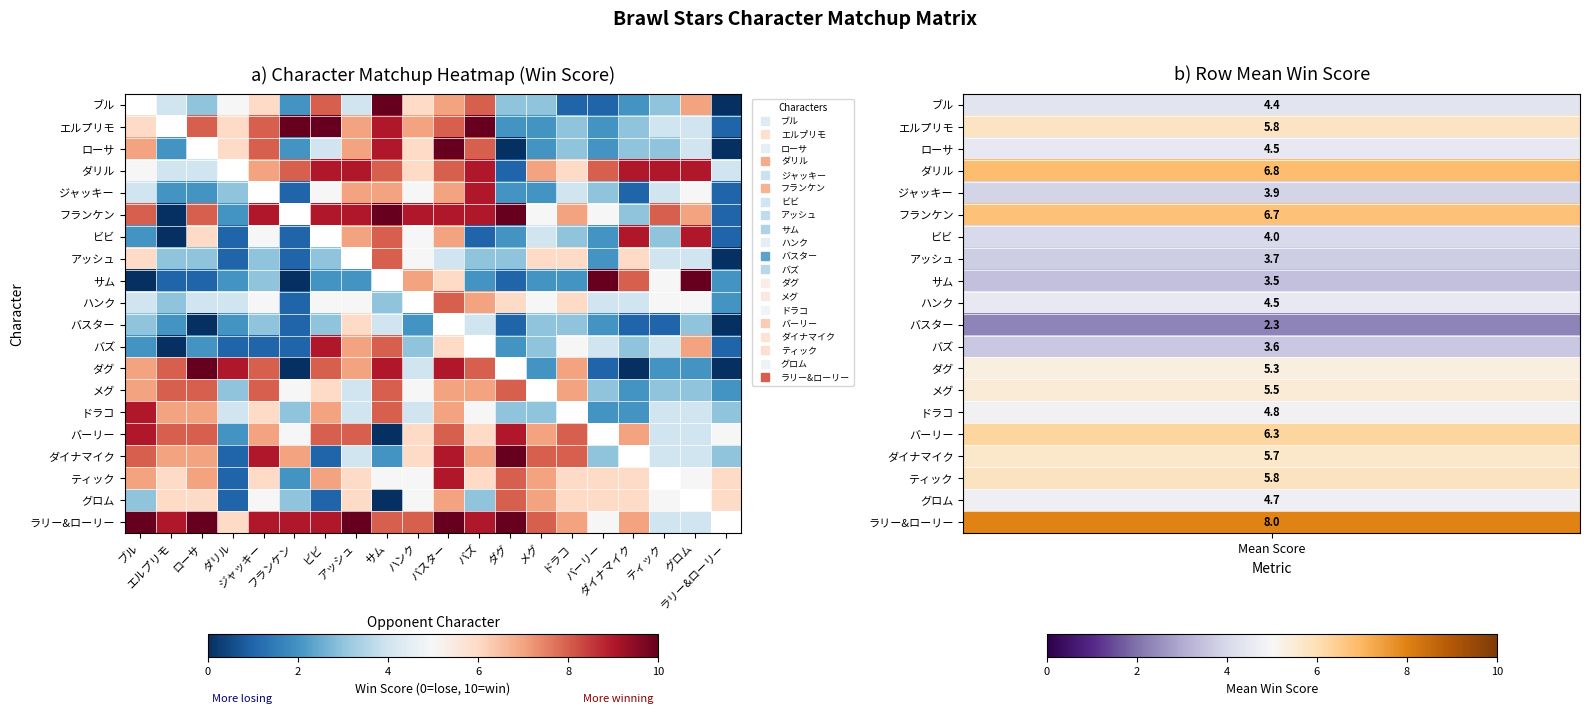

What value does the ジャッキー series have at サム?

7.0